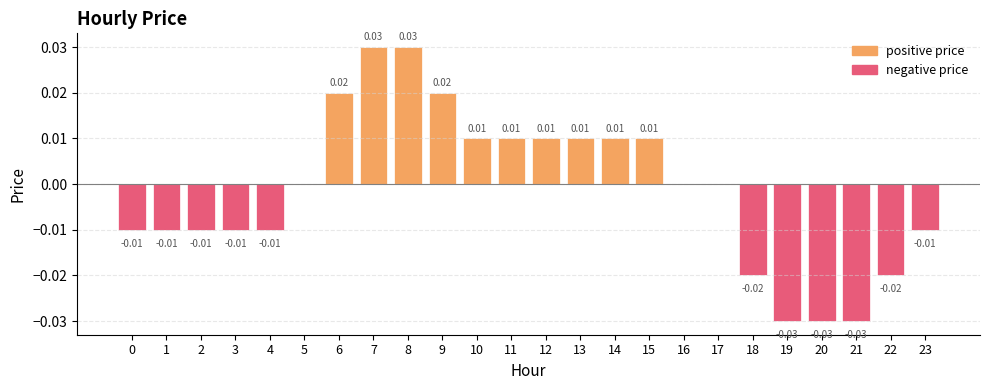

Between 21 and 23, which is larger?

23